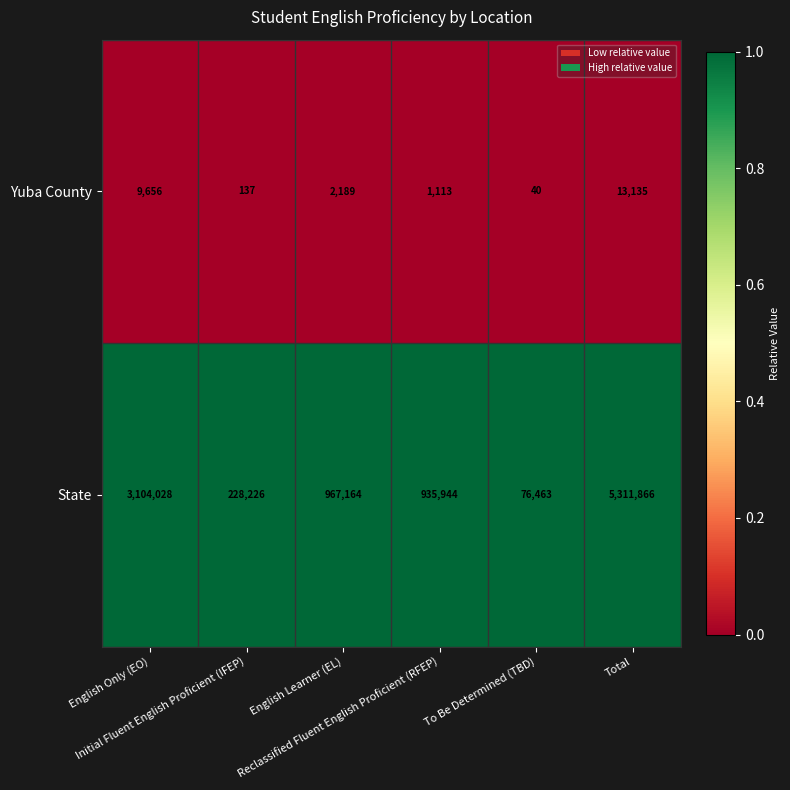

Which series has the widest spread of values?

State